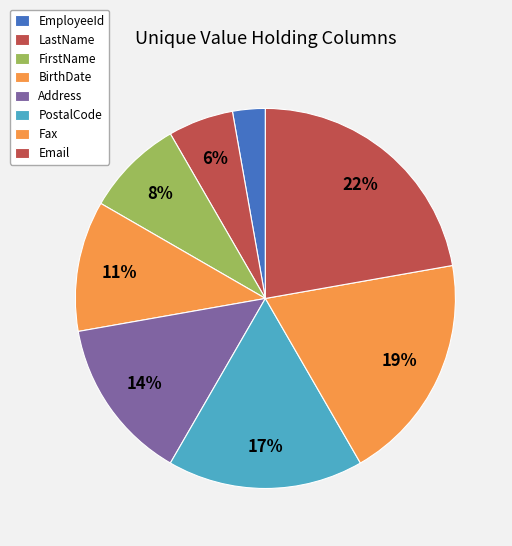

How many slices are in this pie chart?

8